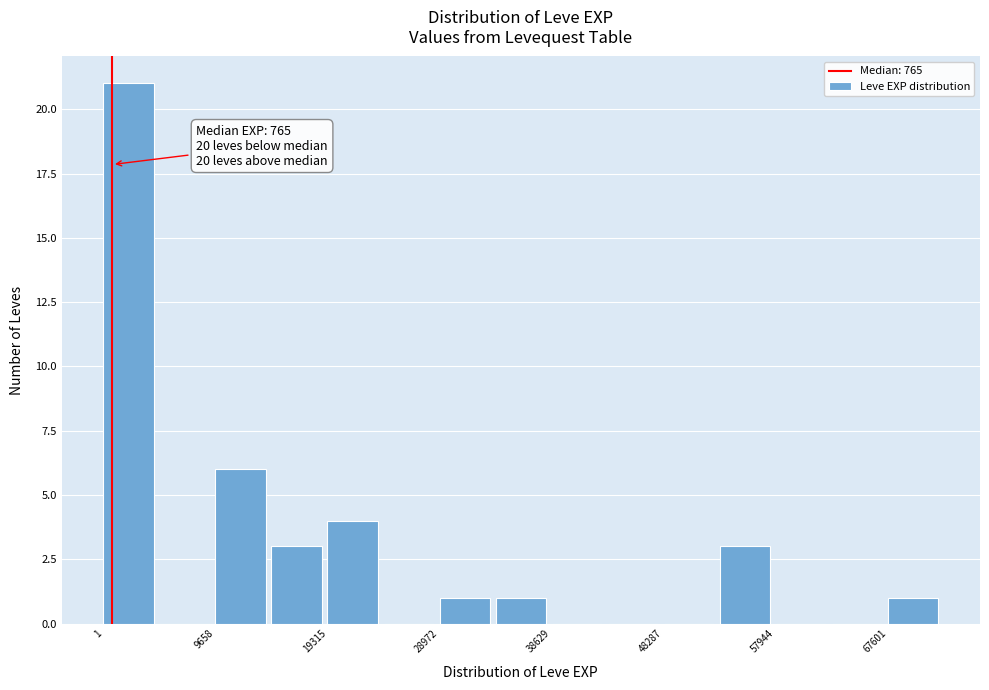

Over which range of the x-axis is the bar tallest?

0 to 5000